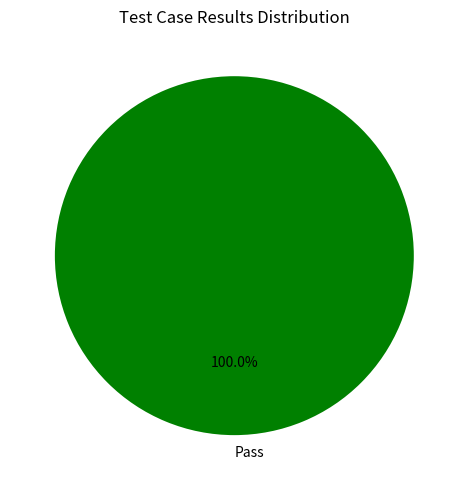

Is there any slice that represents more than half of the pie?

Yes